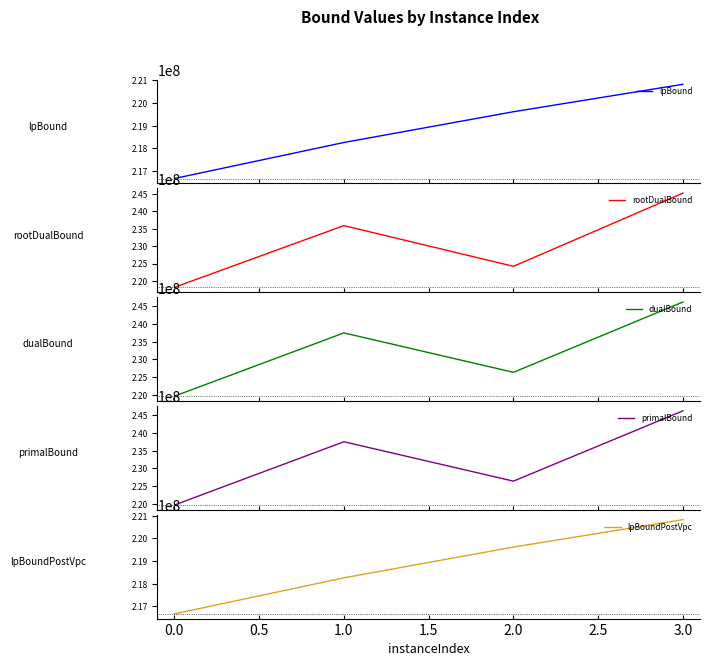

True or false: lpBound has more than 1 points higher than both neighbors.

False